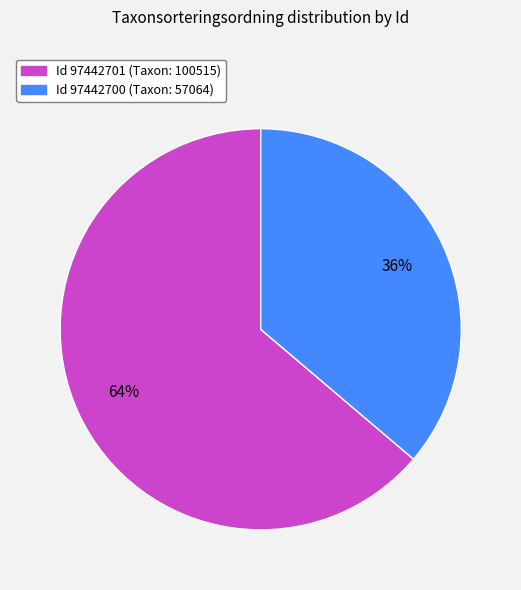

To the nearest percent, what is the average slice percentage?

50%